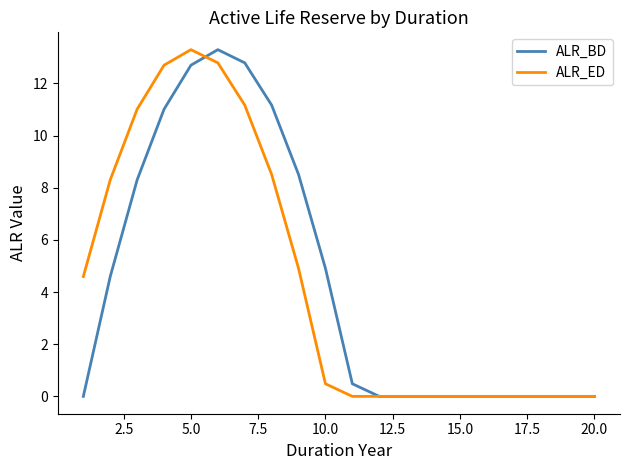

What is the maximum value shown in the chart?

13.3